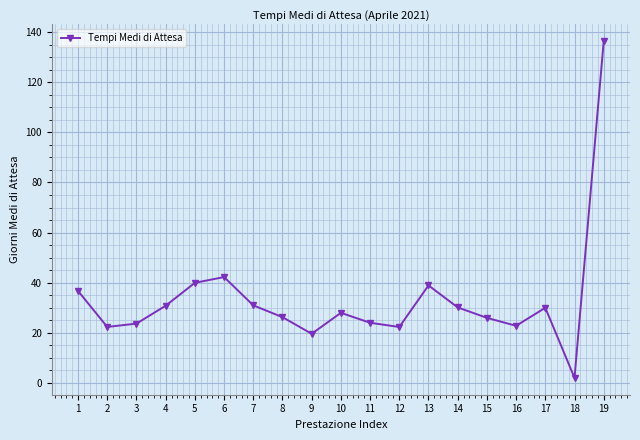

At which label does the data first exceed 27?

1